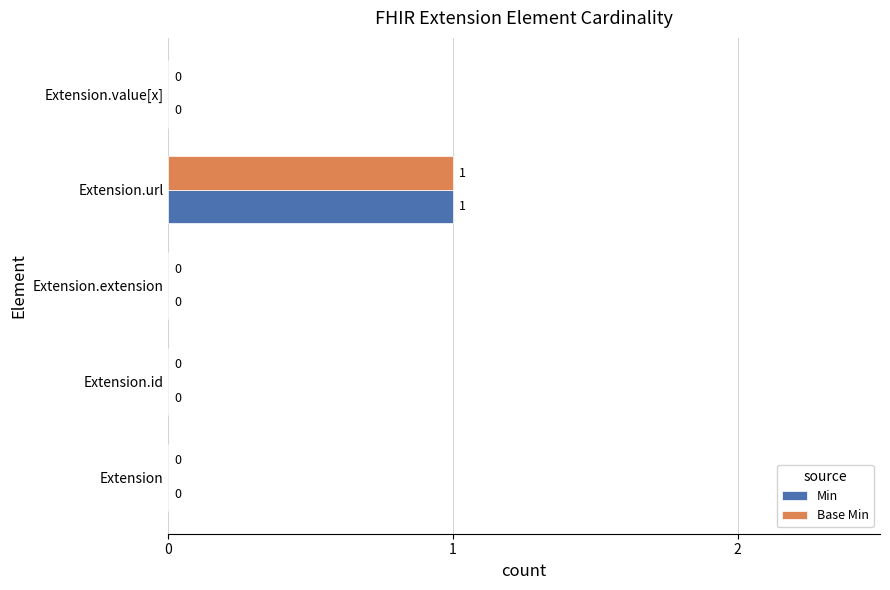

Count the Base Min values in the range 0 to 1.

5